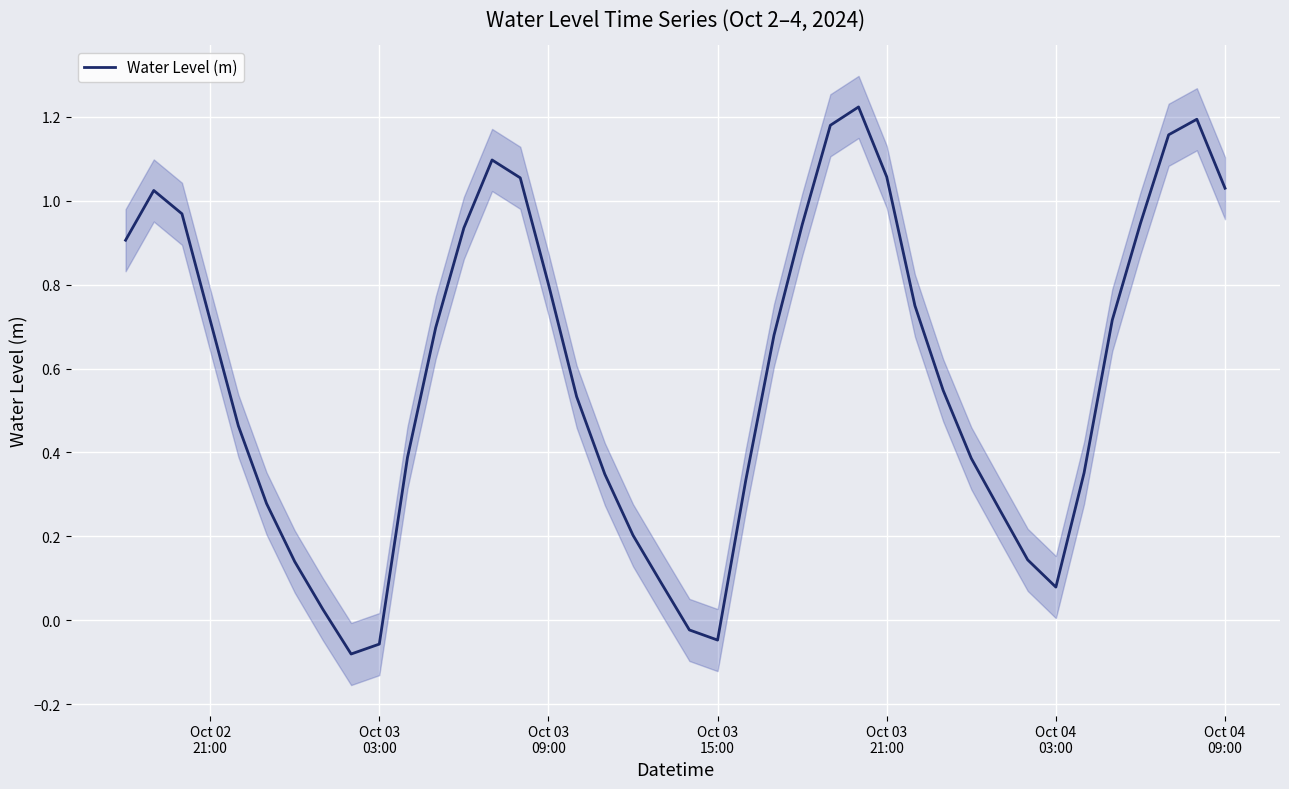

Count the number of categories in the chart.

40